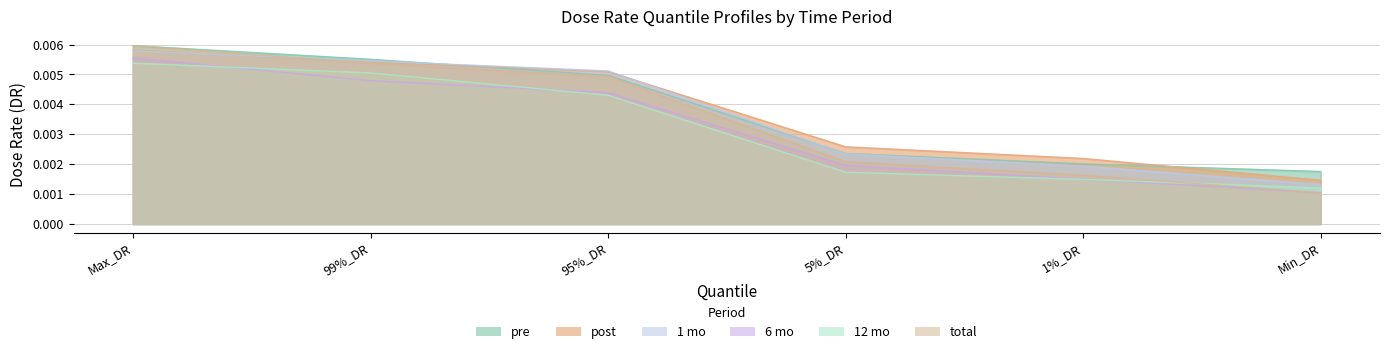

How many lines are shown in the chart?

6